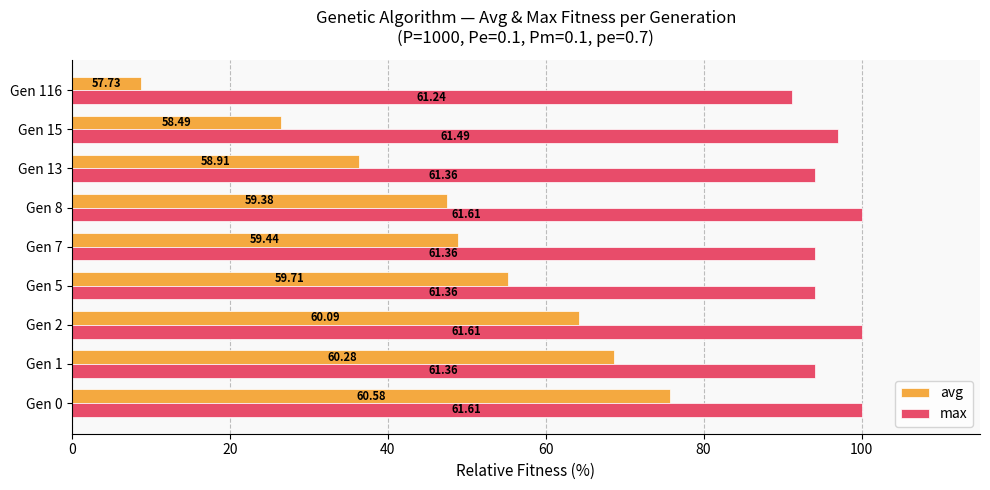

What is the value of the max bar at the 9th from the left?

91.2